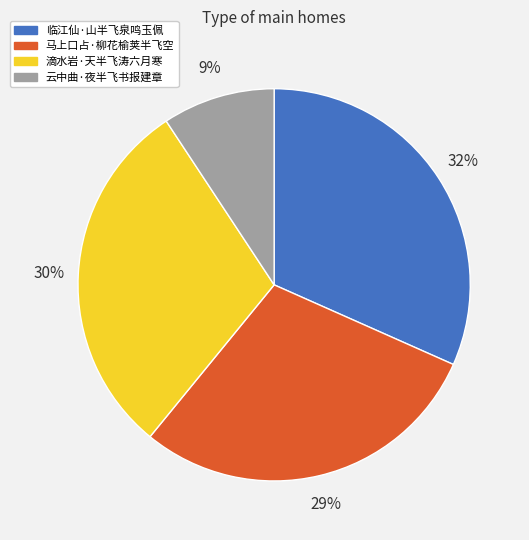

Between 滴水岩·天半飞涛六月寒 and 临江仙·山半飞泉鸣玉佩, which is larger?

临江仙·山半飞泉鸣玉佩